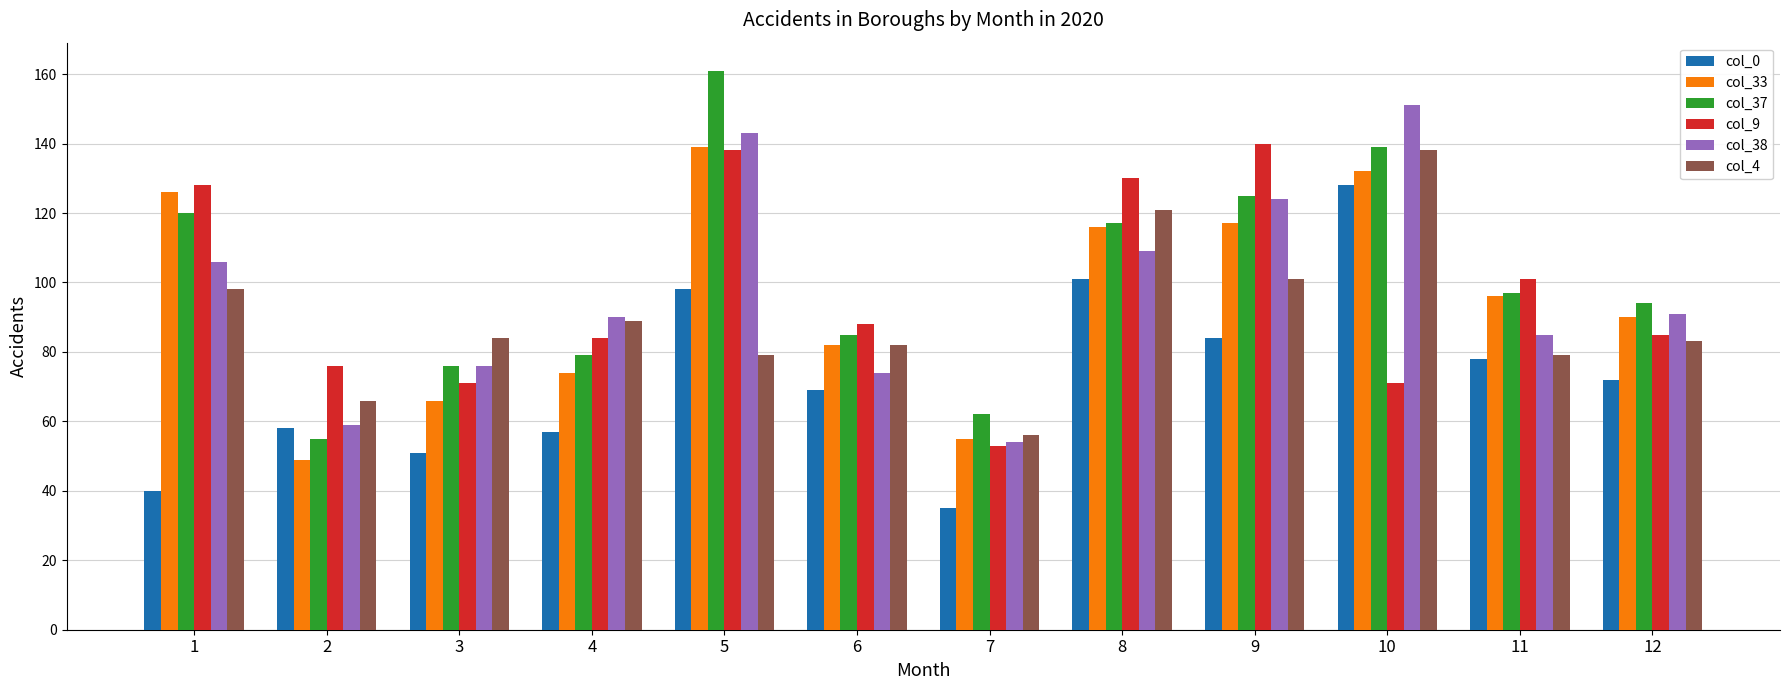

What is the minimum value for col_0?

35